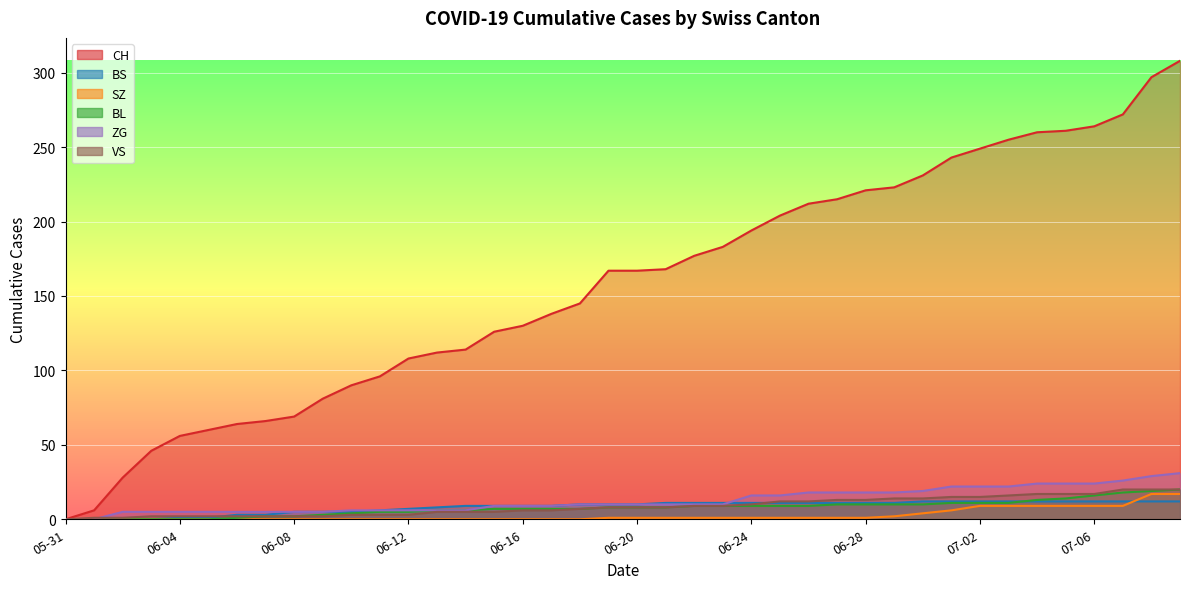

How many positive values does the SZ series have?

21